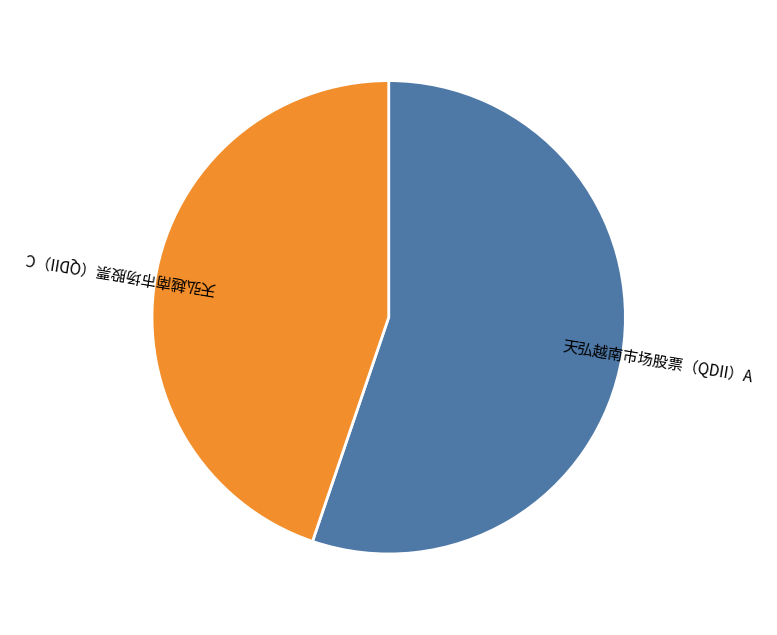

Which category has the smallest portion of the pie?

天弘越南市场股票（QDII）C